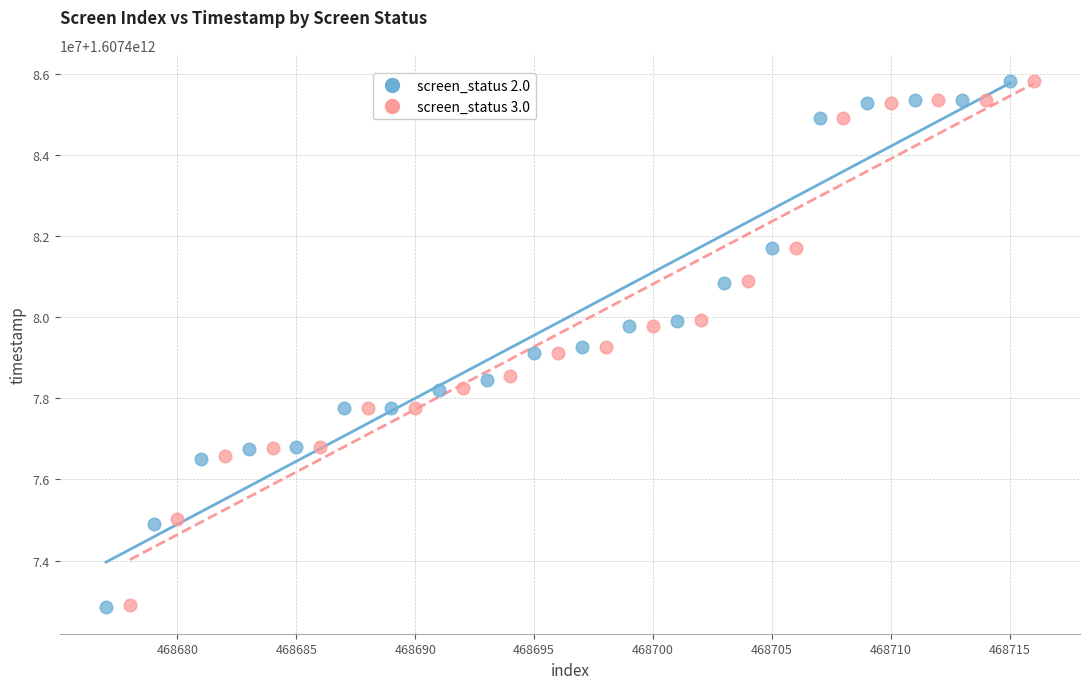

What are all the series names shown in the legend?

screen_status 2.0, screen_status 3.0